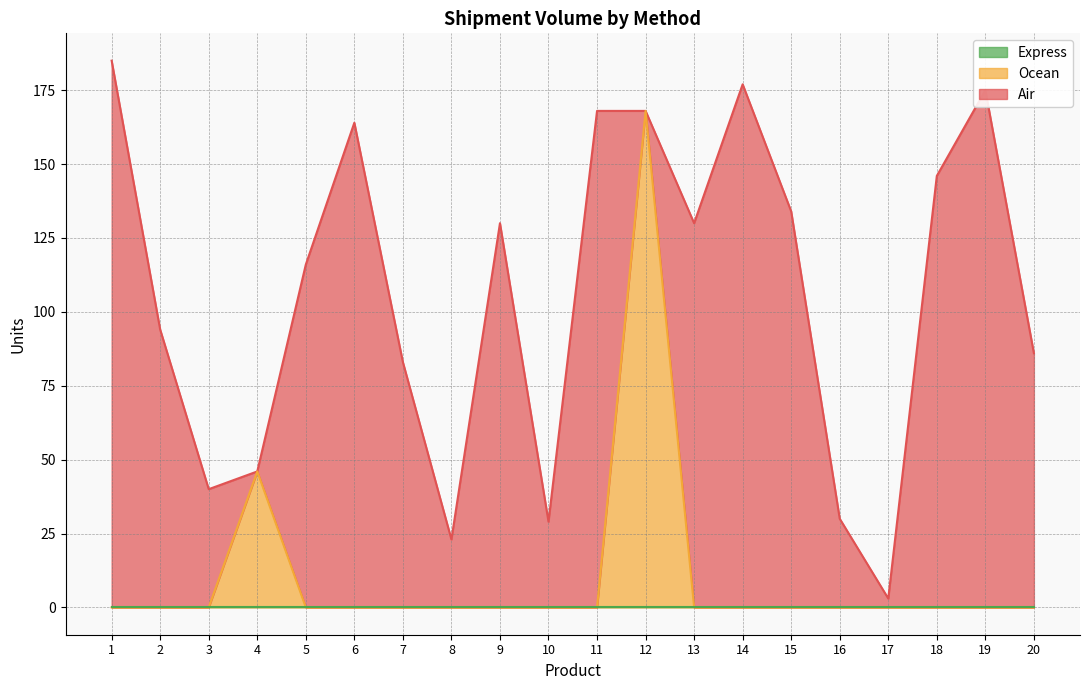

How many series are shown in this chart?

3